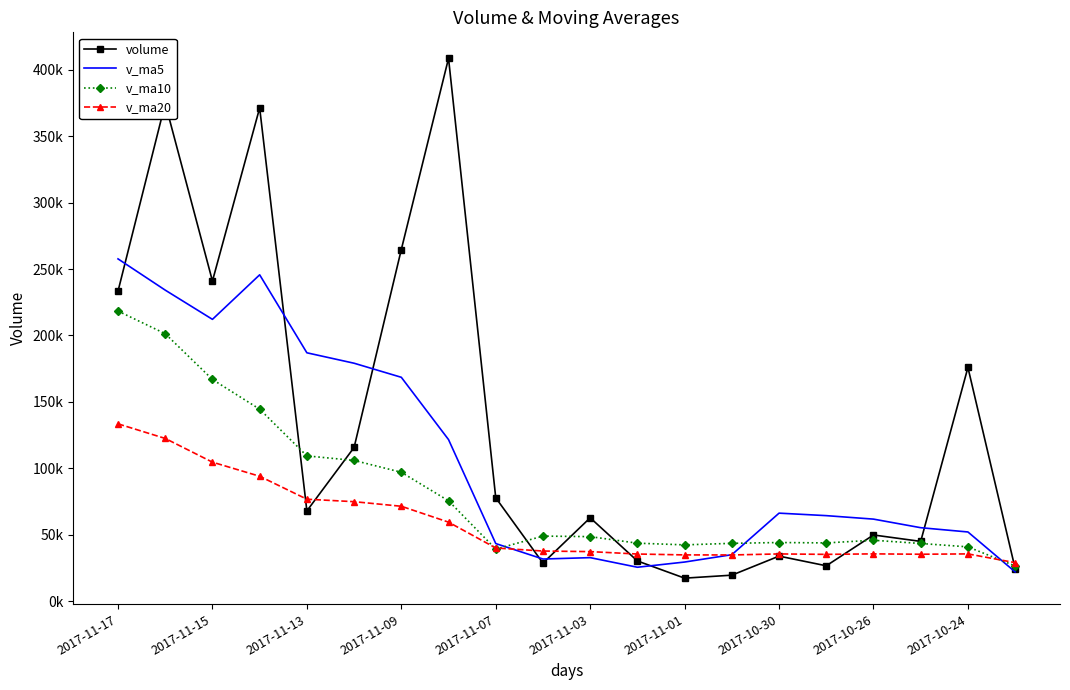

What are all the series names shown in the legend?

volume, v_ma5, v_ma10, v_ma20